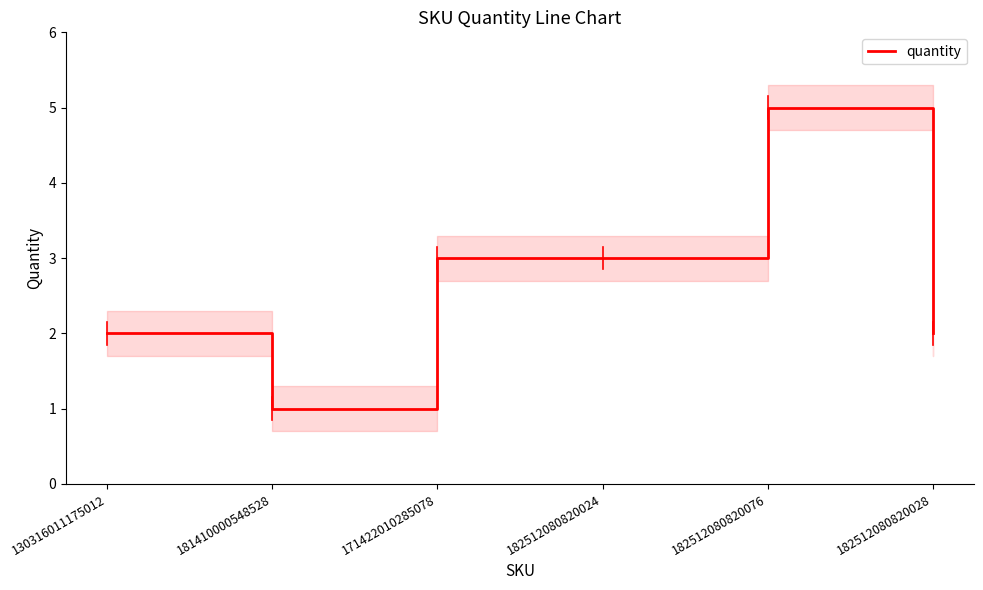

List the labels in order of value, smallest first.

181410000548528, 130316011175012, 182512080820028, 171422010285078, 182512080820024, 182512080820076